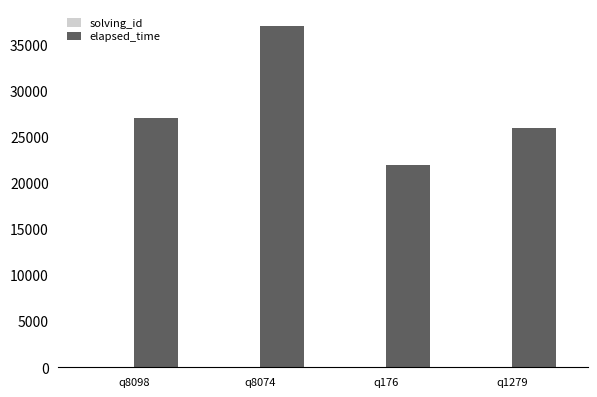

At which category is the sum across all series the highest?

q8074